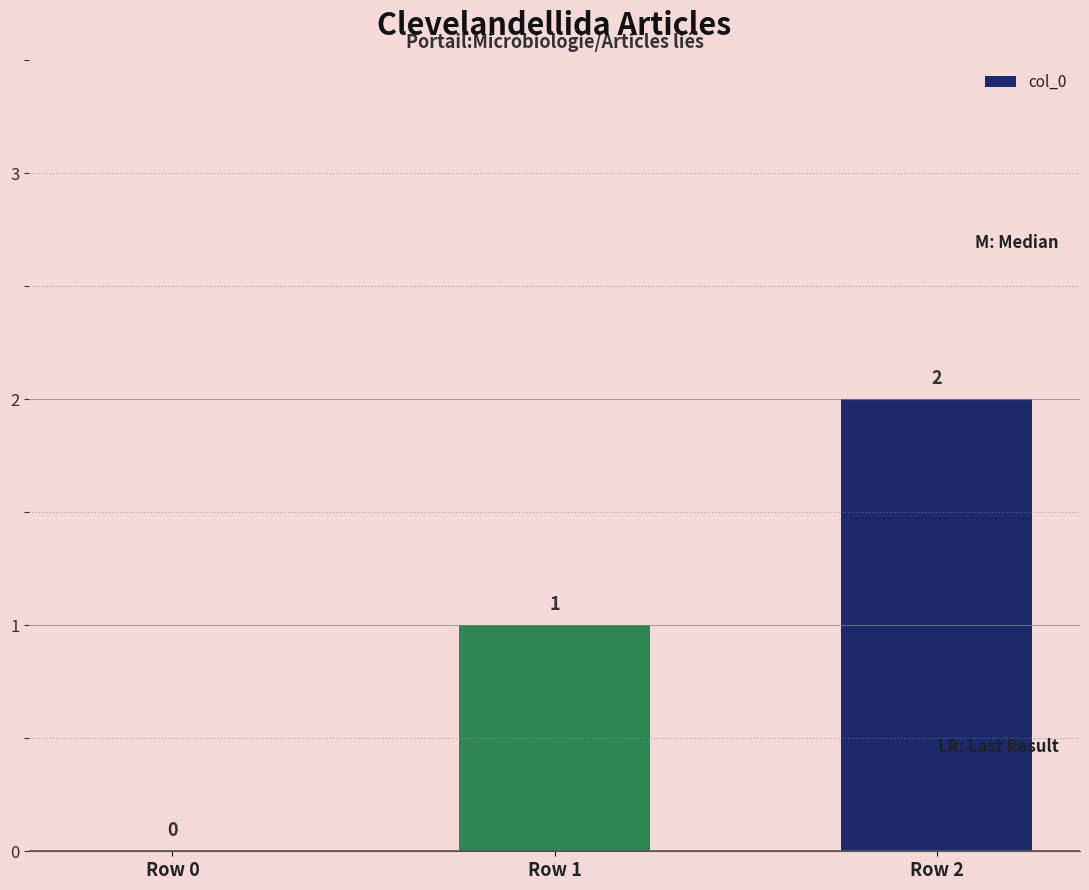

How many values are between 0 and 2?

3